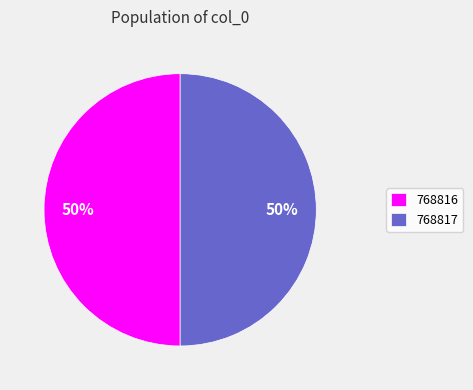

Is it true that 768817 is 50% of the pie?

True